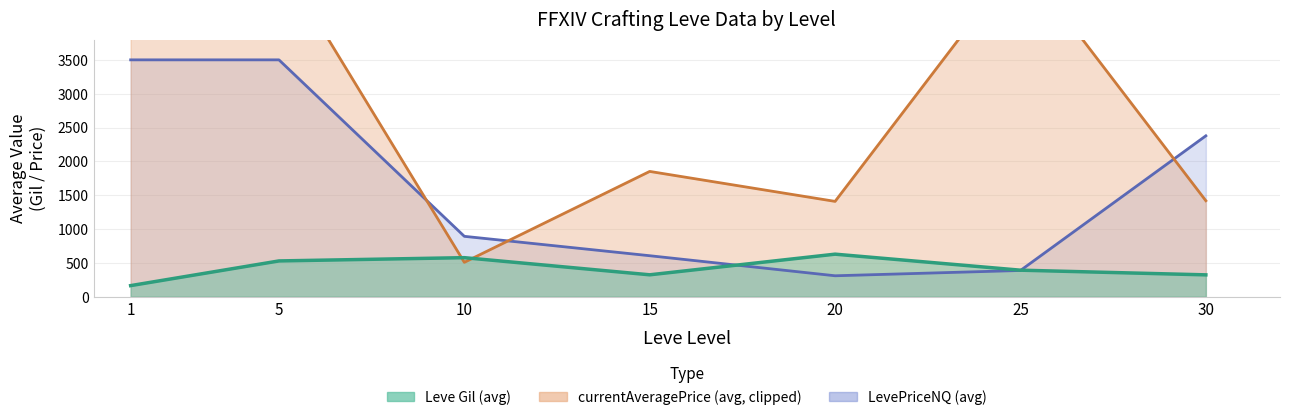

List the series in order of their peak value, highest first.

currentAveragePrice line, LevePriceNQ line, Leve Gil line